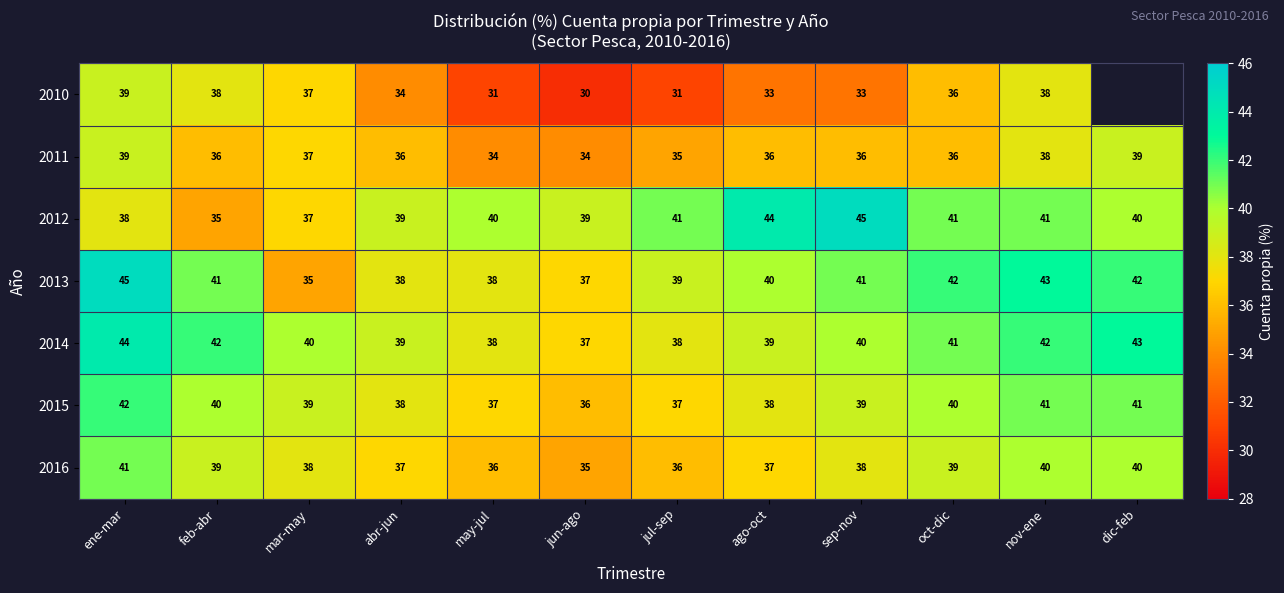

Read the 2011 value at may-jul.

34